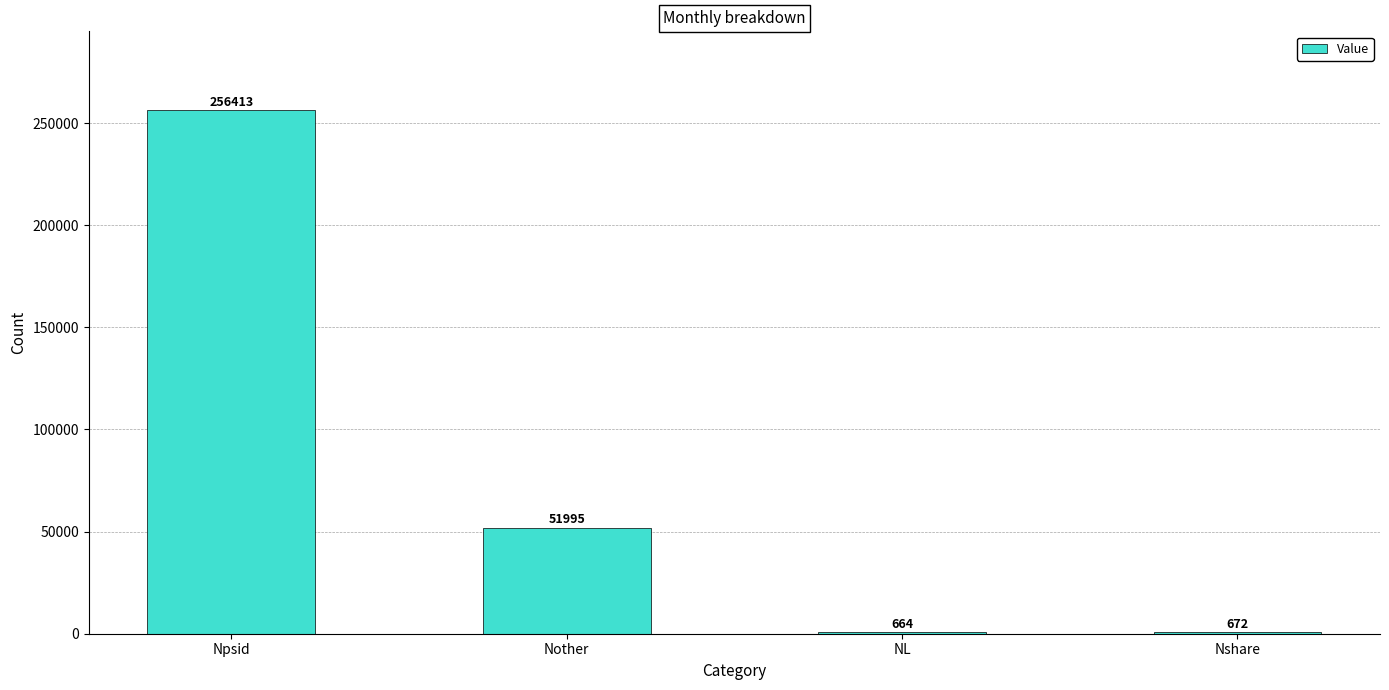

The value at Nother is 68770. True or false?

False